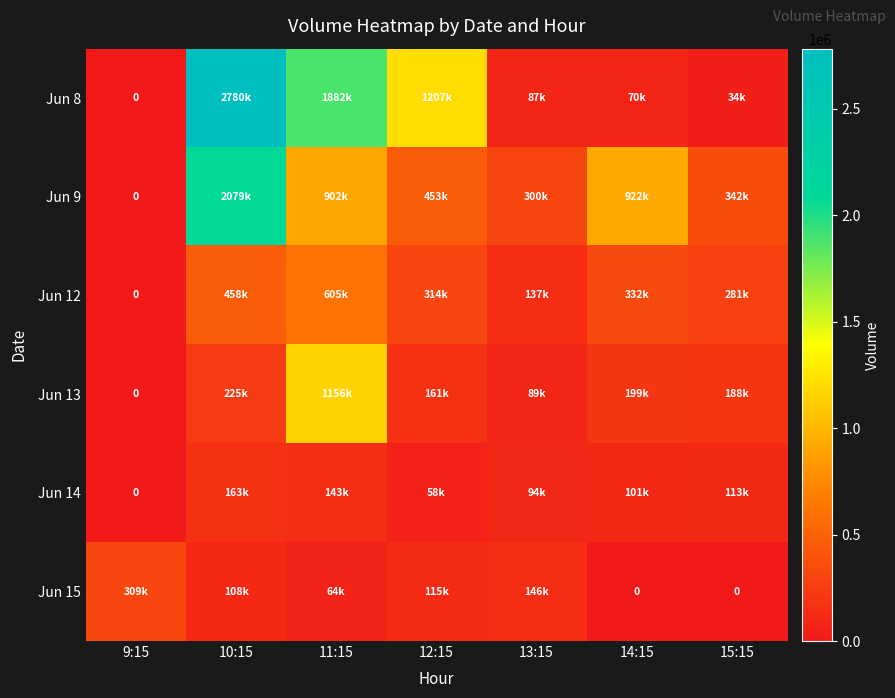

Is it true that Jun 15 equals 30750 at 13:15?

False